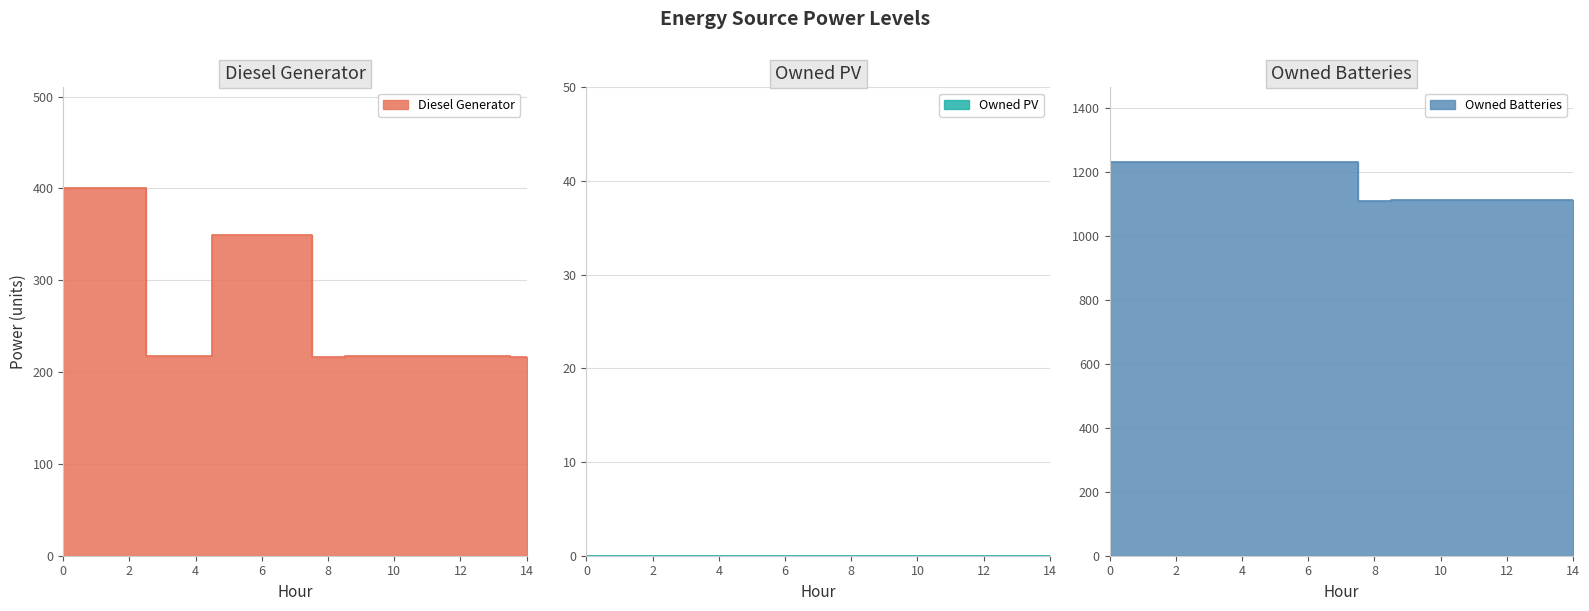

The value of Diesel Generator at 12 is 325. True or false?

False